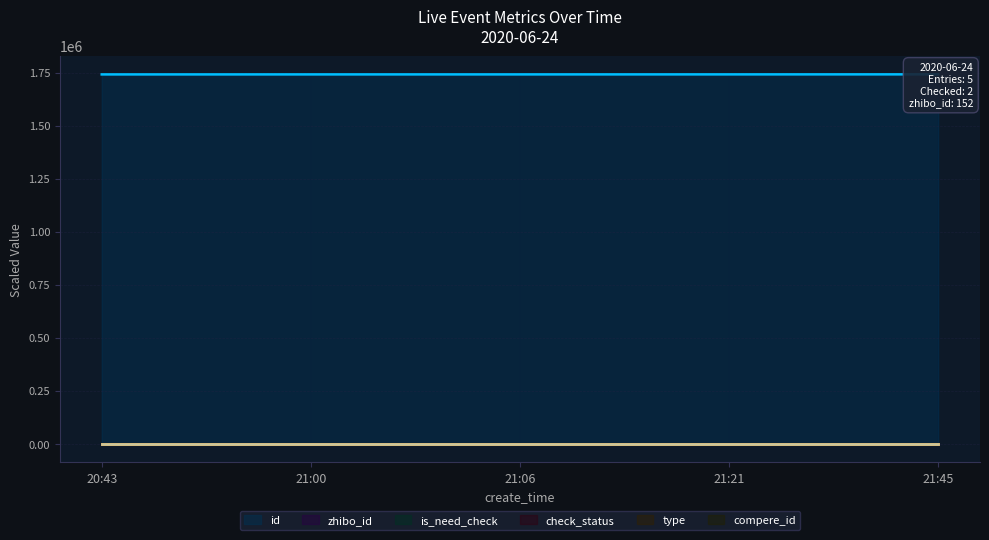

At how many categories does at least one series exceed 421561?

5